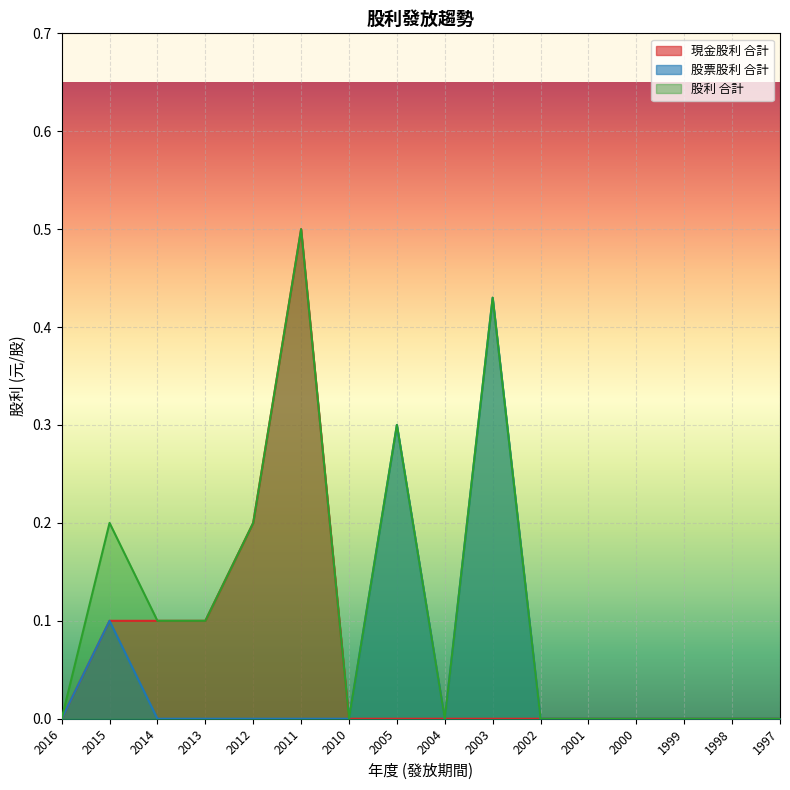

True or false: 股票股利 合計 and 股利 合計 intersect in this chart.

False